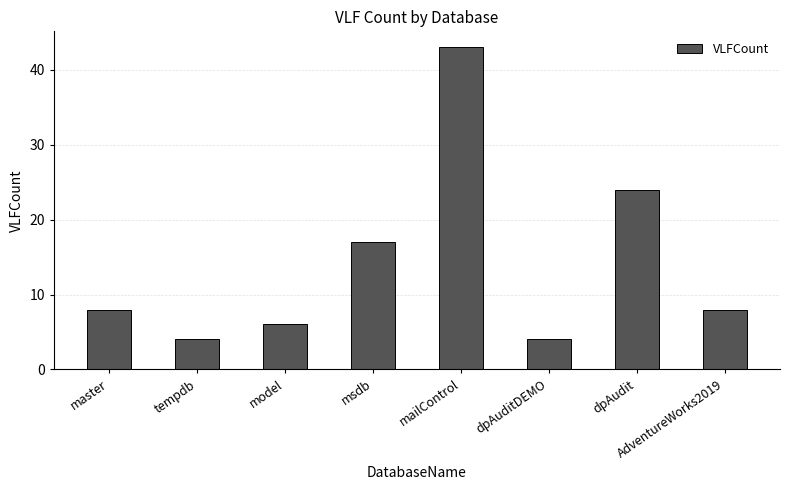

Which category has the highest value across all series?

mailControl